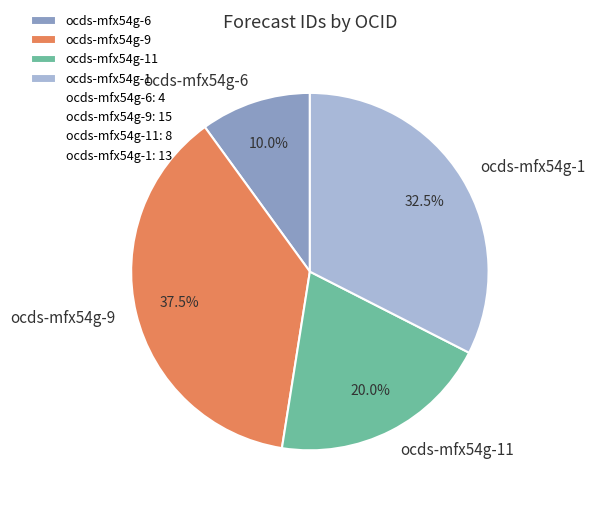

Is the sum of ocds-mfx54g-1 and ocds-mfx54g-11 greater than half?

Yes